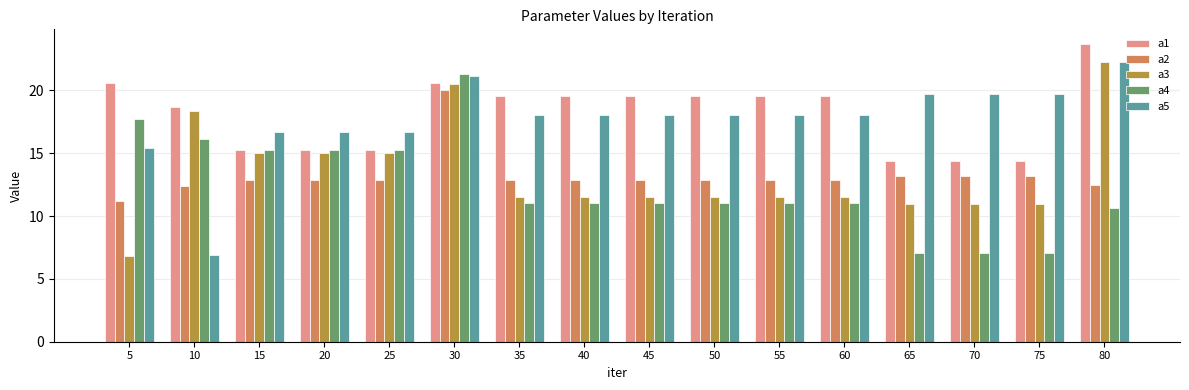

Where does the a4 series first go above 11?

5